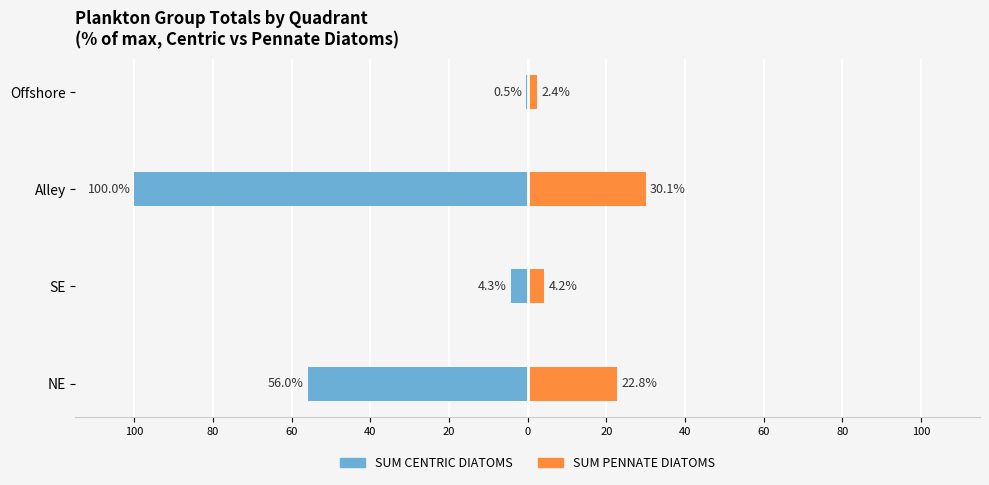

Are the bars grouped side by side (vs. stacked)?

Yes